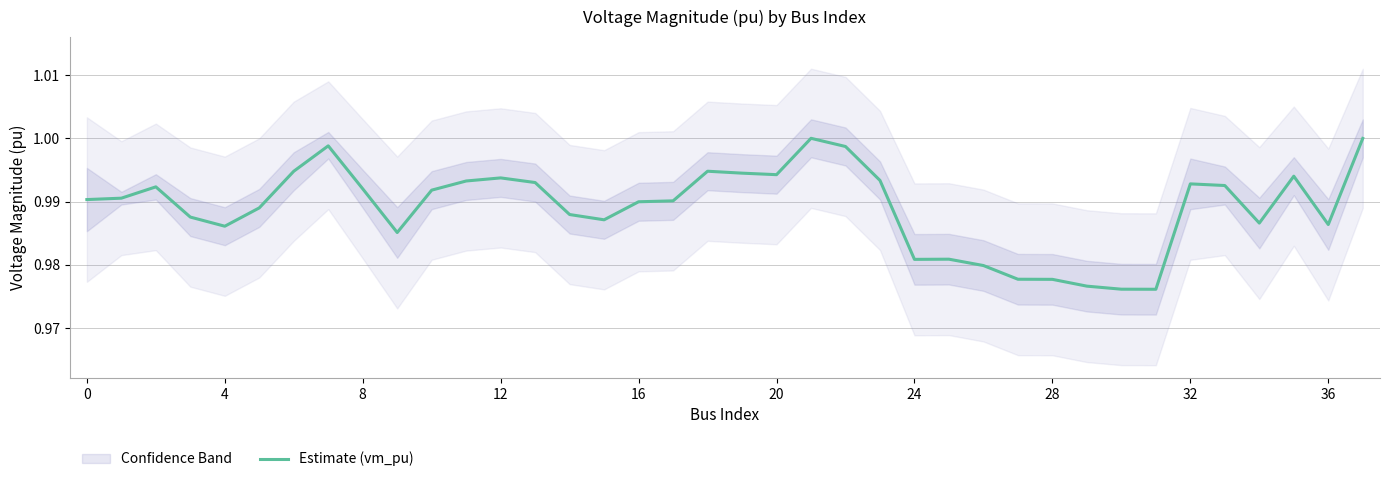

Between 8 and 27, which is larger?

8